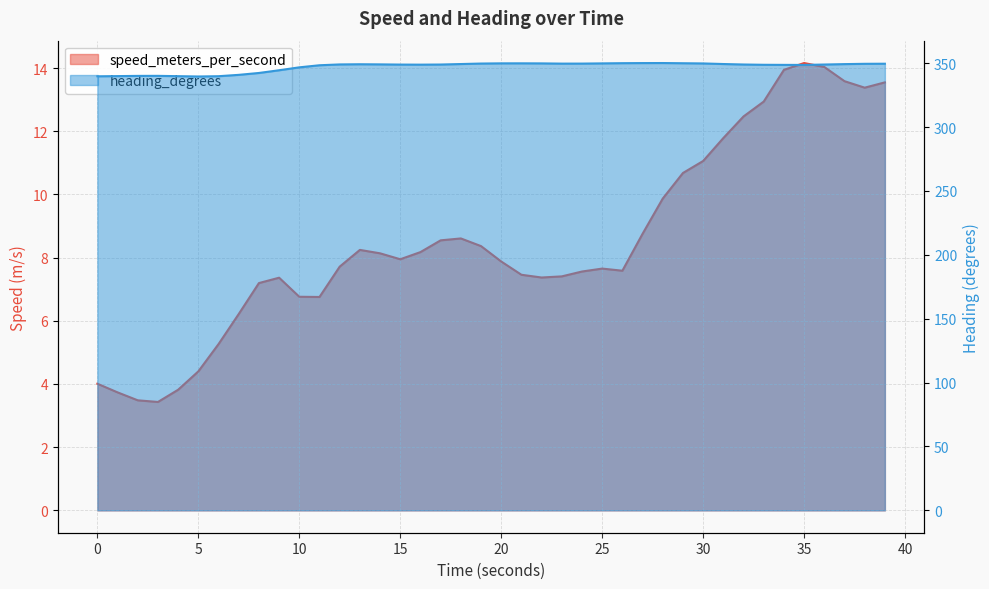

Which series has the widest spread of values?

speed_meters_per_second